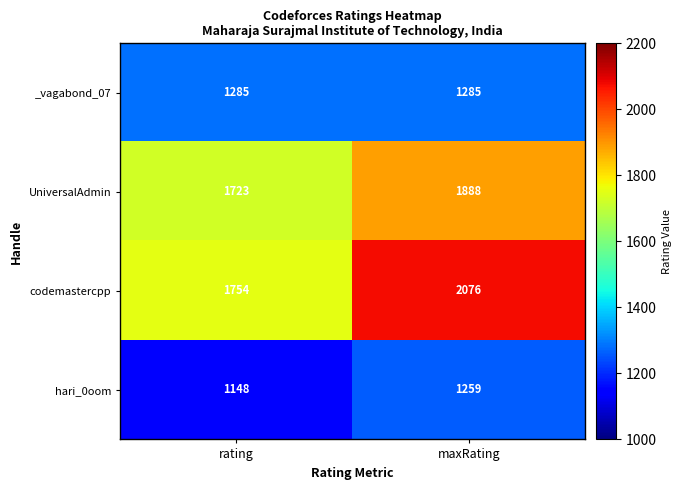

Reading left to right, extract all data points from this chart.

_vagabond_07: rating=1285	maxRating=1285
UniversalAdmin: rating=1723	maxRating=1888
codemastercpp: rating=1754	maxRating=2076
hari_0oom: rating=1148	maxRating=1259